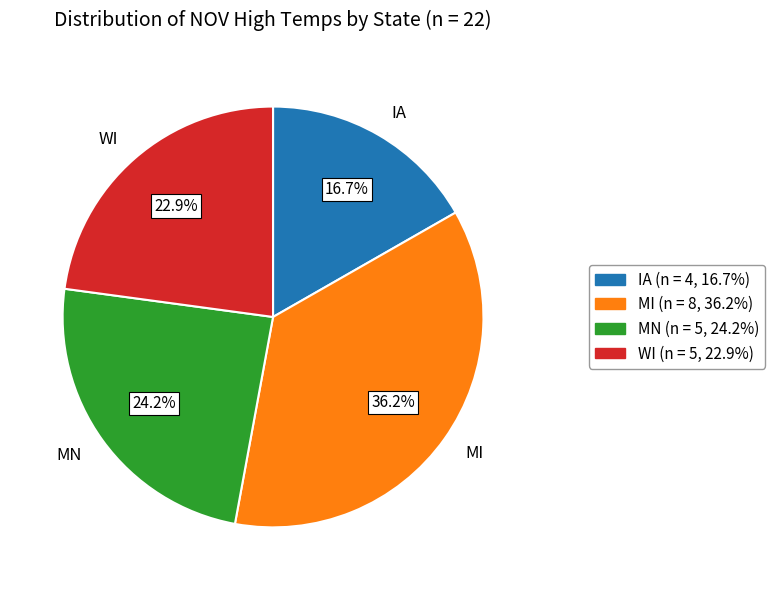

To the nearest percent, what percentage of the pie is MN?

24%